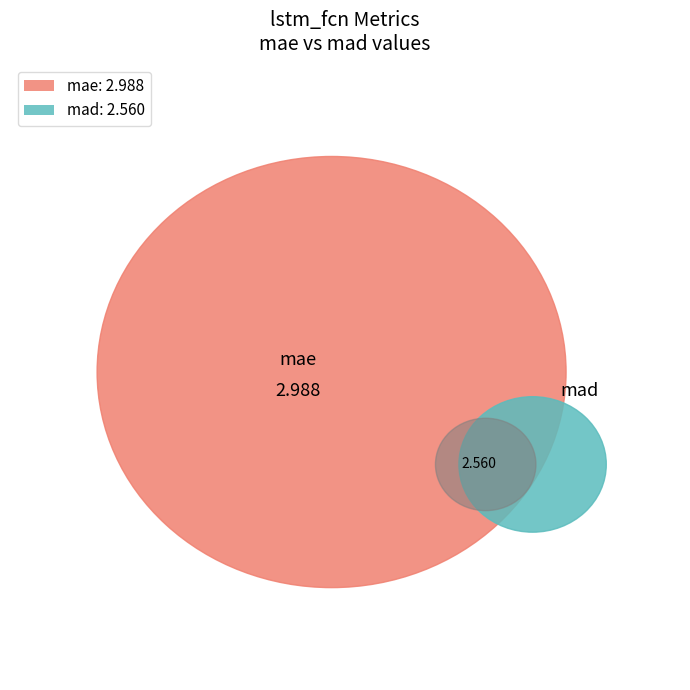

How much of the chart is everything except mad?

53.9%